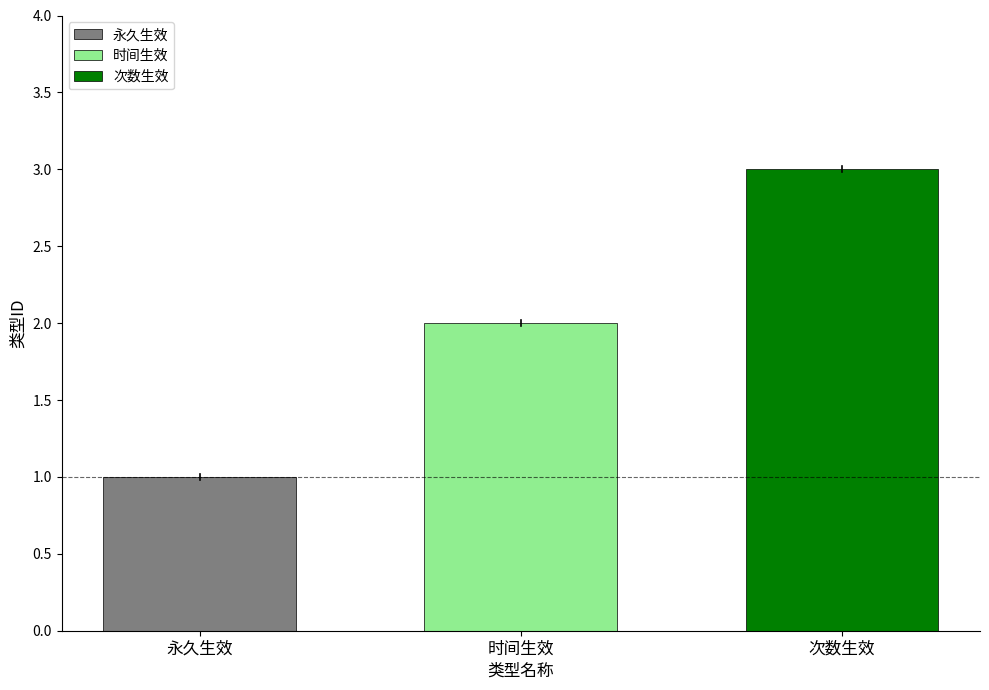

What is the change in value from 永久生效 to 次数生效?

+2